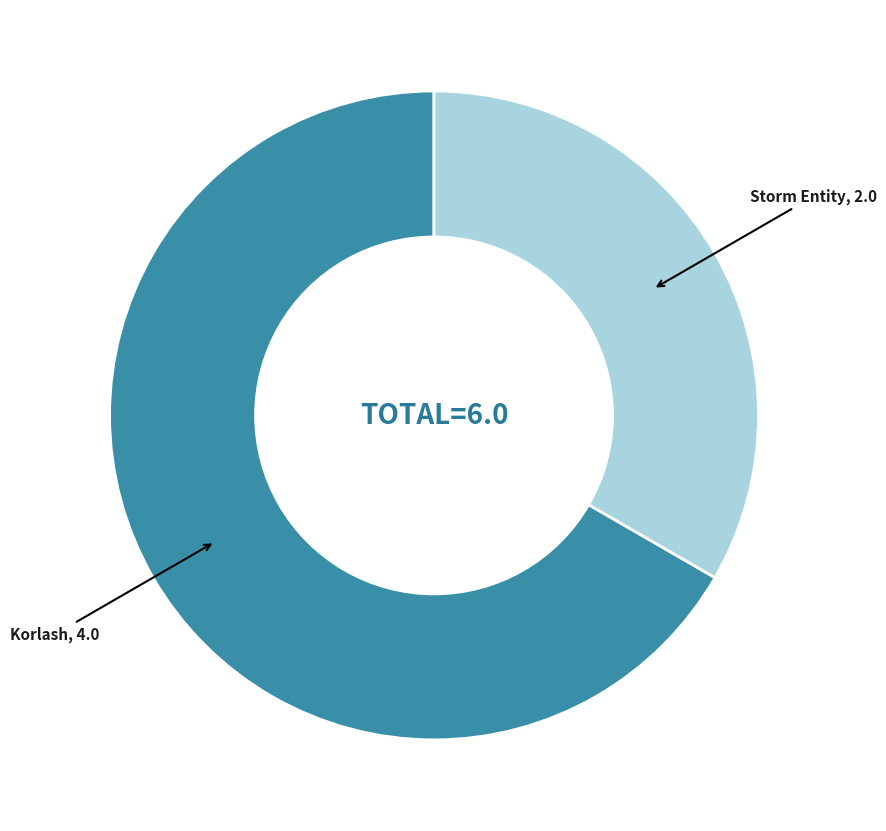

Is there any slice that represents more than half of the pie?

Yes